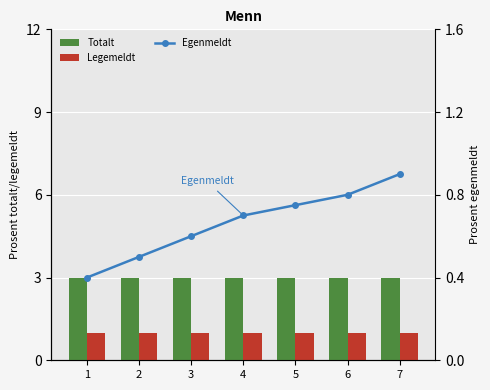

List the labels in order of Legemeldt value, smallest first.

1, 2, 3, 4, 5, 6, 7